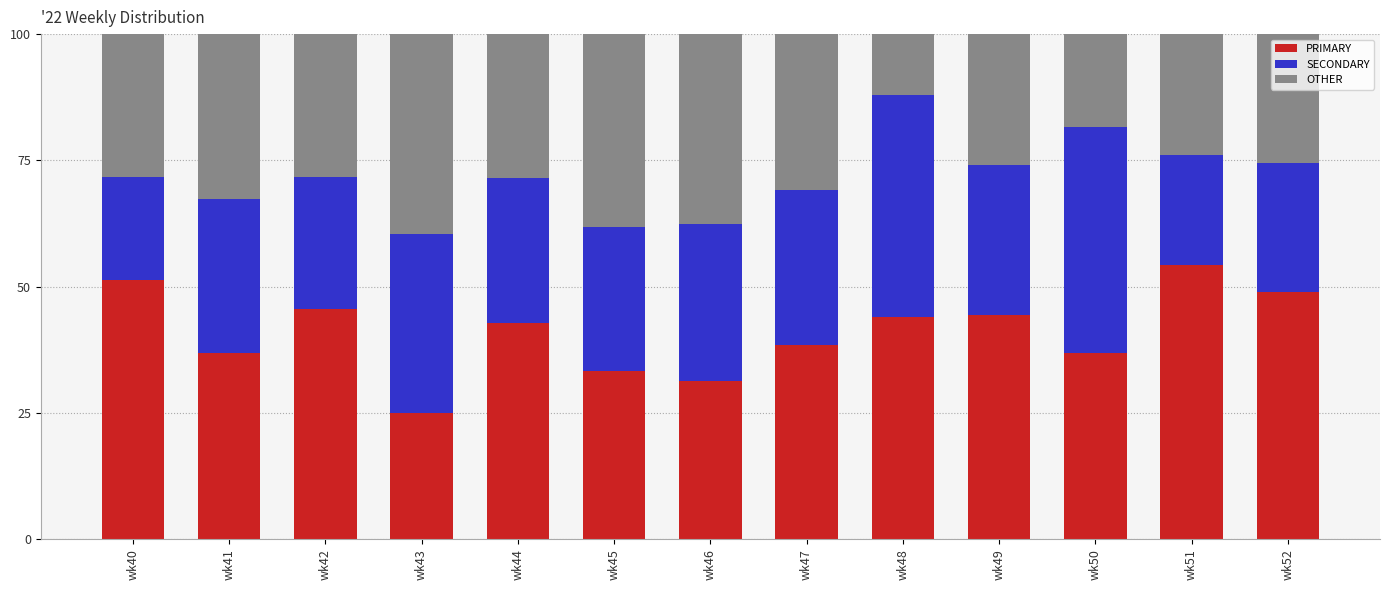

What is the total value across all series at wk50?

100.0